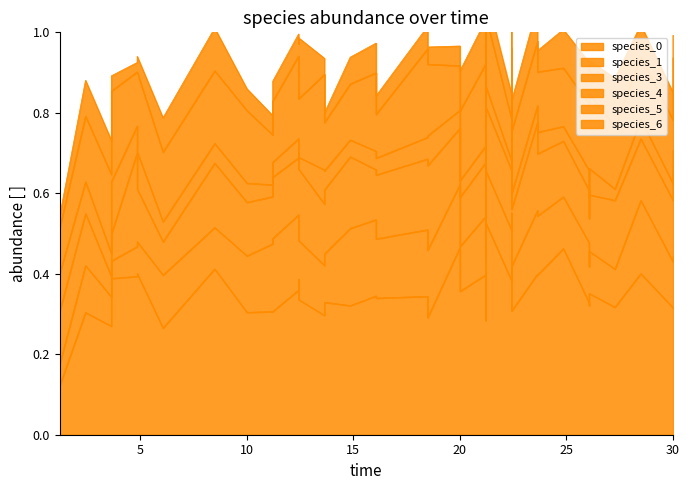

What value does the species_0 series have at 9?

0.3